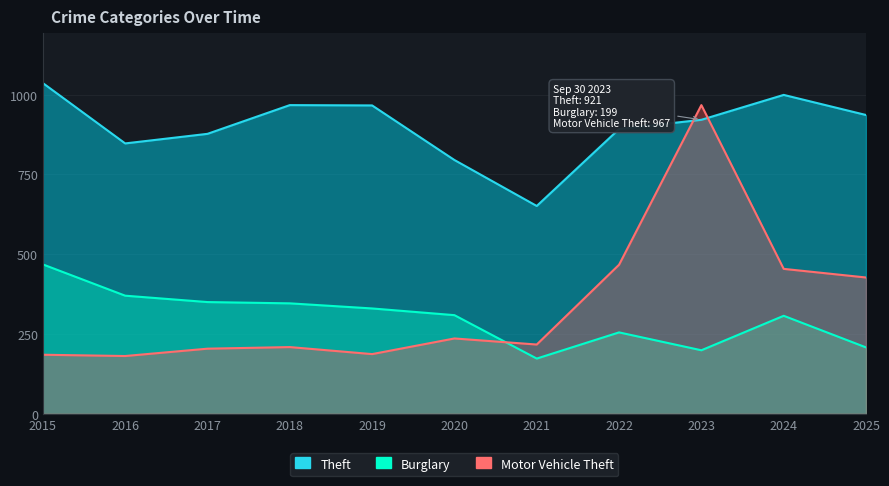

What is the value of the Motor Vehicle Theft point at the 7th from the left?

217